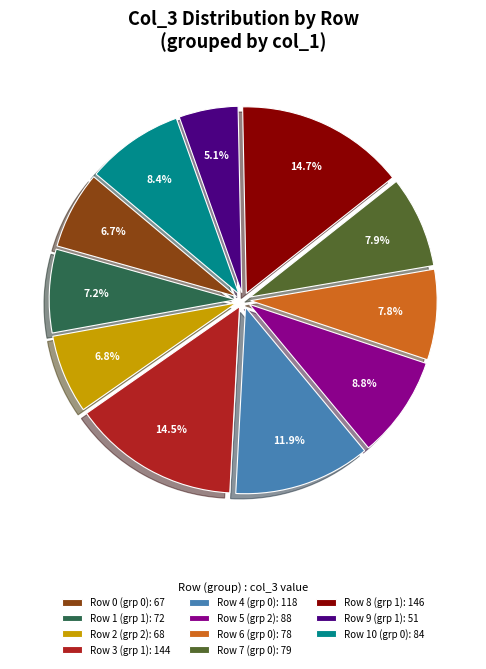

Which slice is the smallest?

Row 9 (grp 1): 51